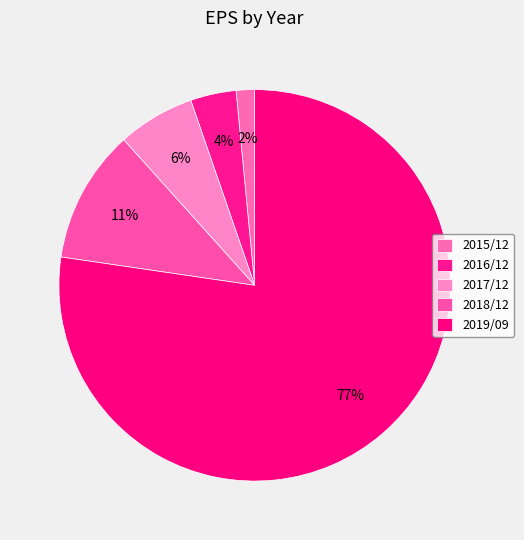

Is there any slice that represents more than half of the pie?

Yes